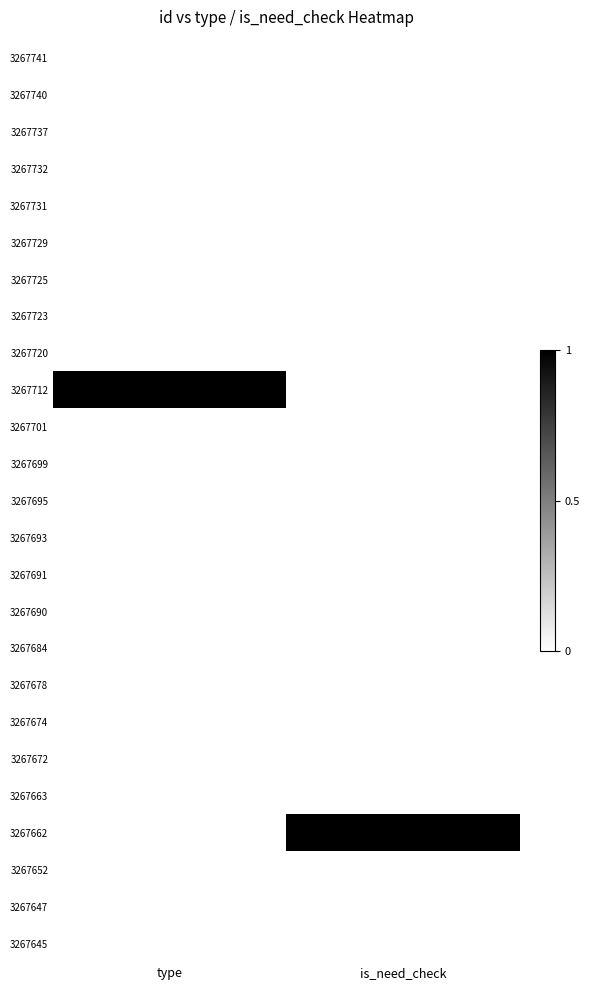

At which label does 3267662 reach its peak?

is_need_check